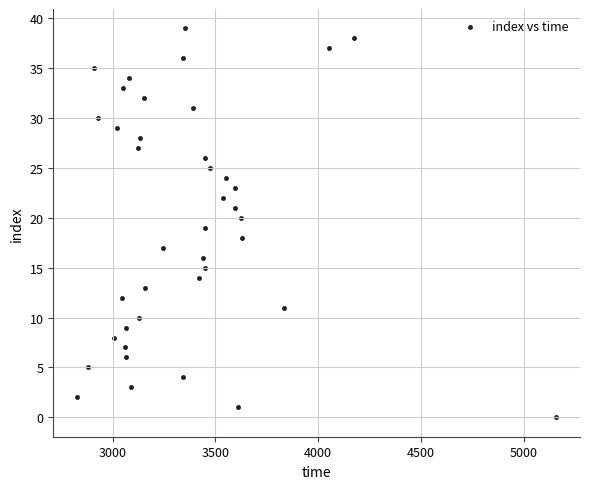

What is the range of Y values (max minus min)?

39